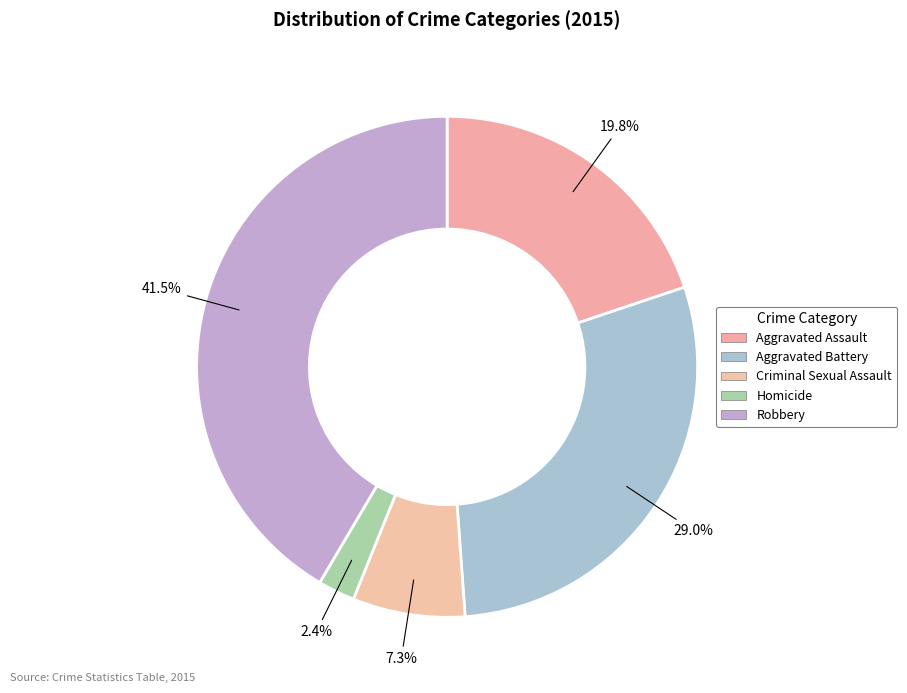

Which slice is the largest?

Robbery